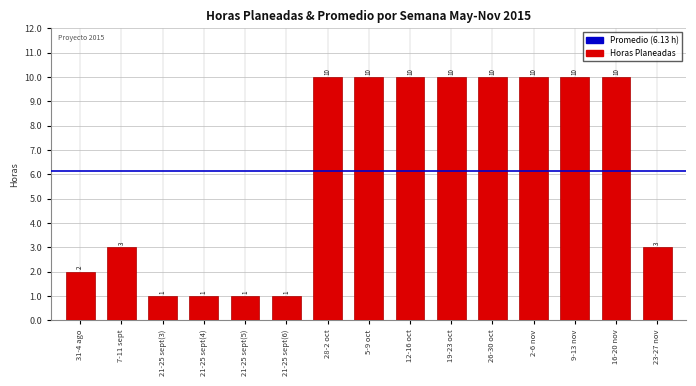

What is the value of the 15th bar from the left?

3